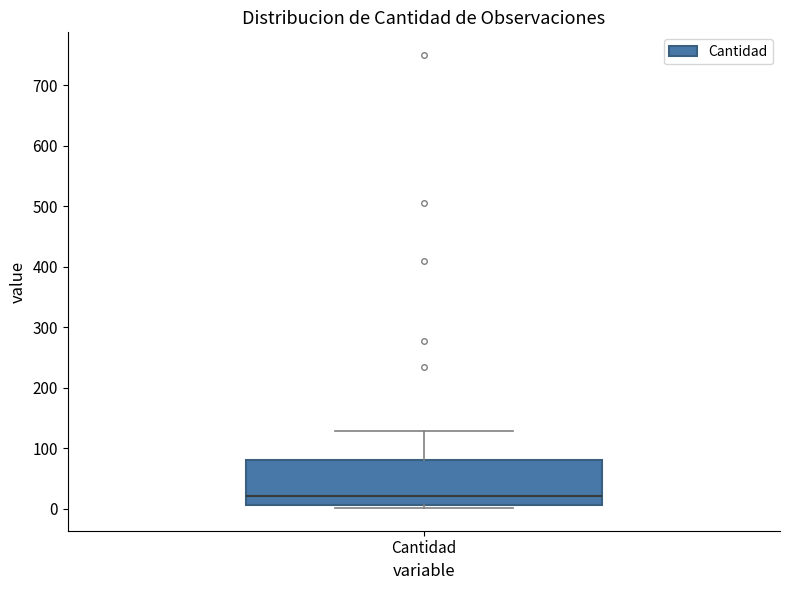

Read this box plot against the y-axis: the position of the median line, the range covered by the box, and the ends of both whiskers. The values are not printed on the chart, so give them approximately, as read against the axis.

median 20, box 10 to 80, whiskers 0 to 130